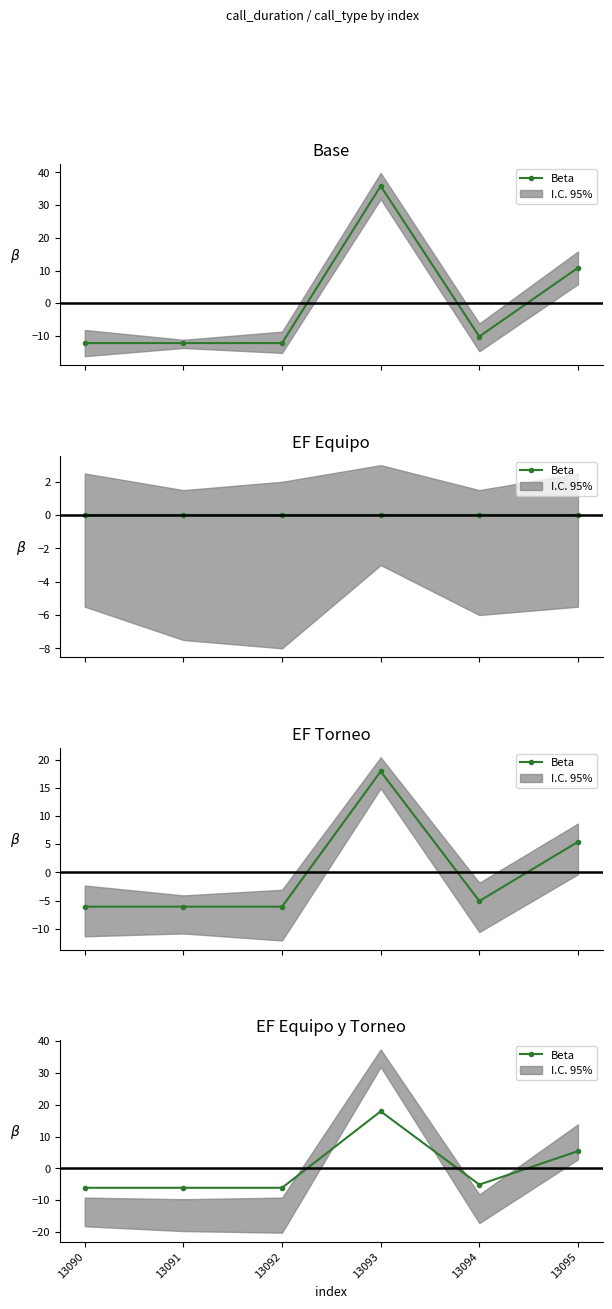

Count the number of values greater than -5.

2